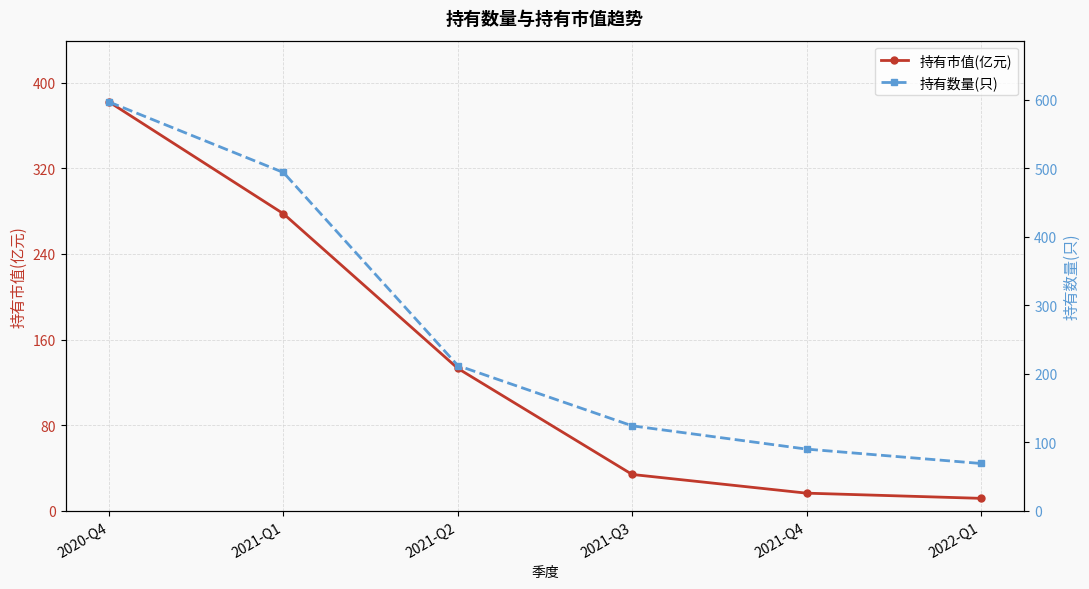

Which series has the widest spread of values?

持有数量(只)